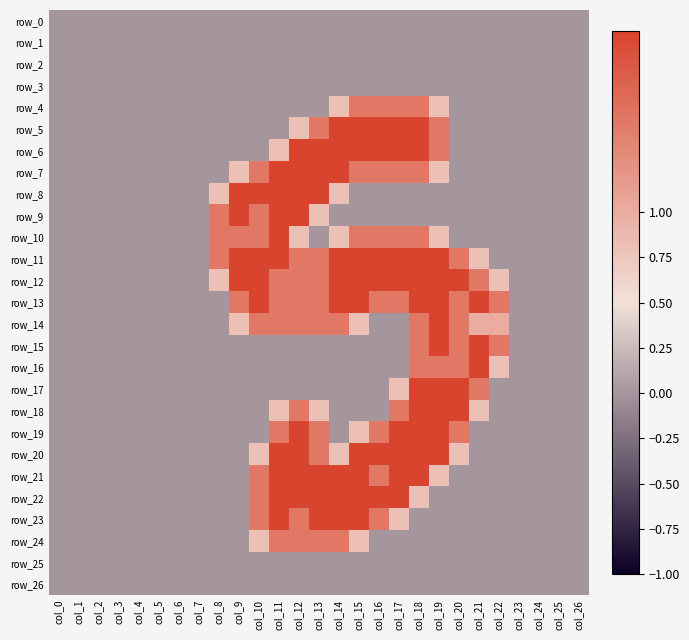

Which category has the lowest value across all series?

col_0